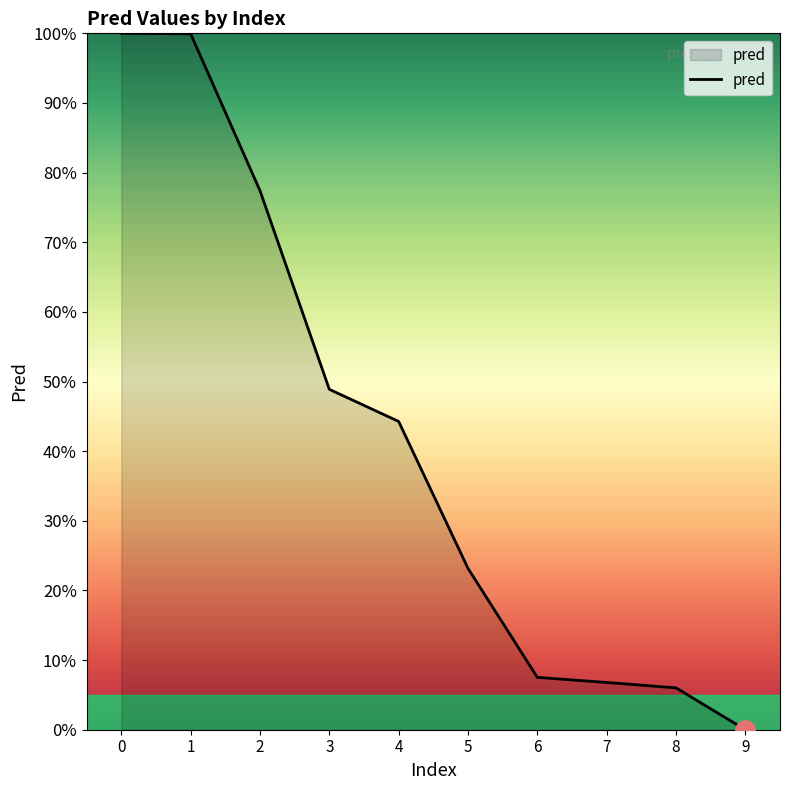

Does the chart have visible grid lines?

No